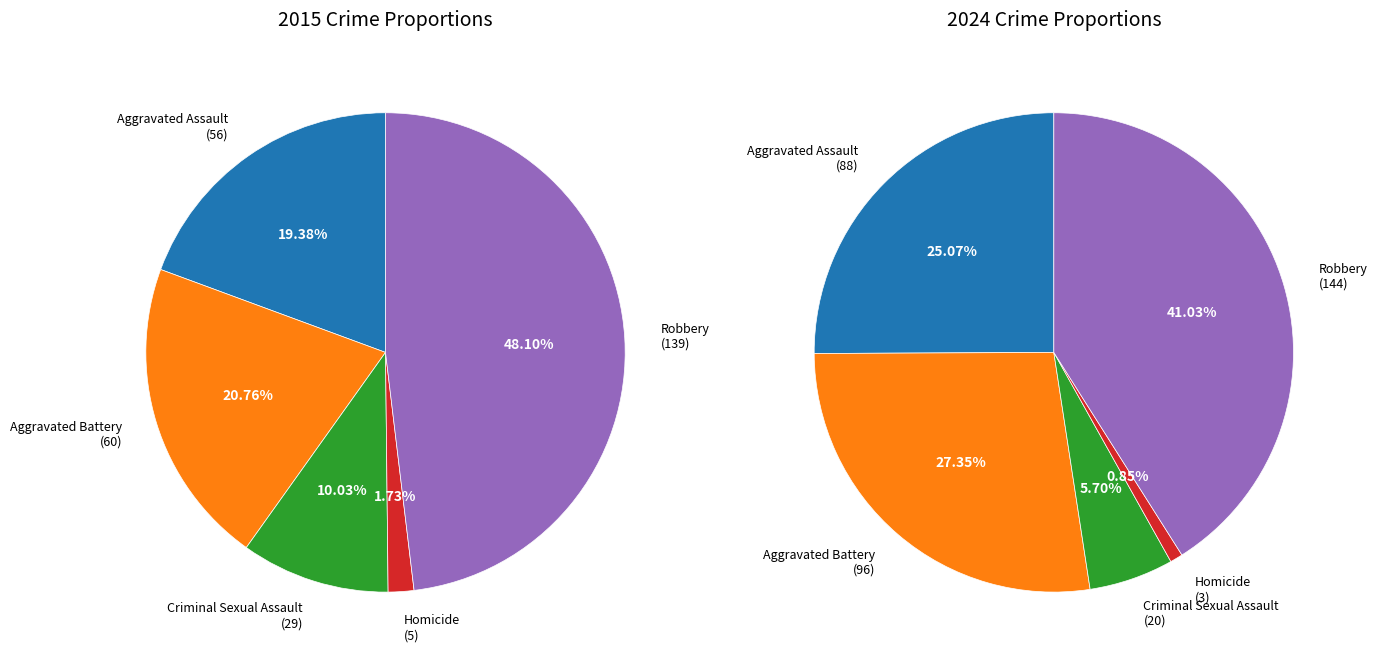

The Aggravated Battery slice represents 32% of the pie. True or false?

False